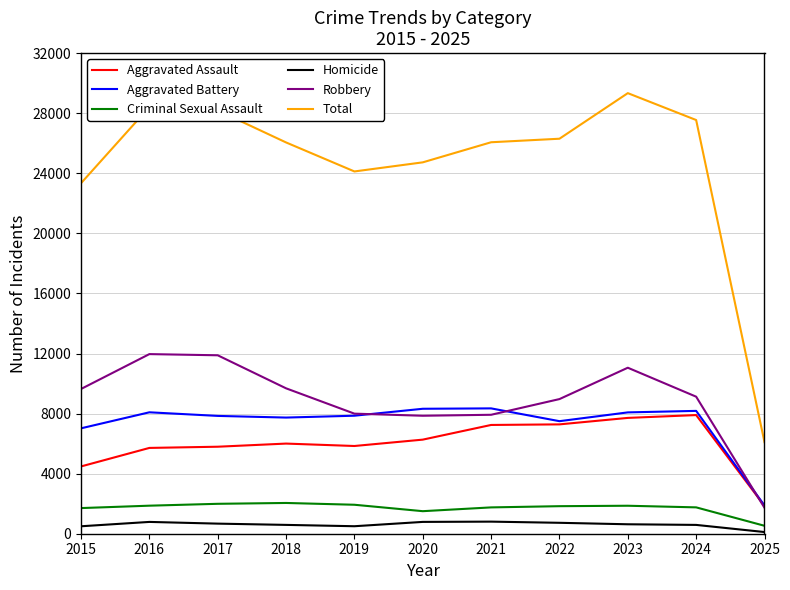

At which label is Total closest to 17717?

2015